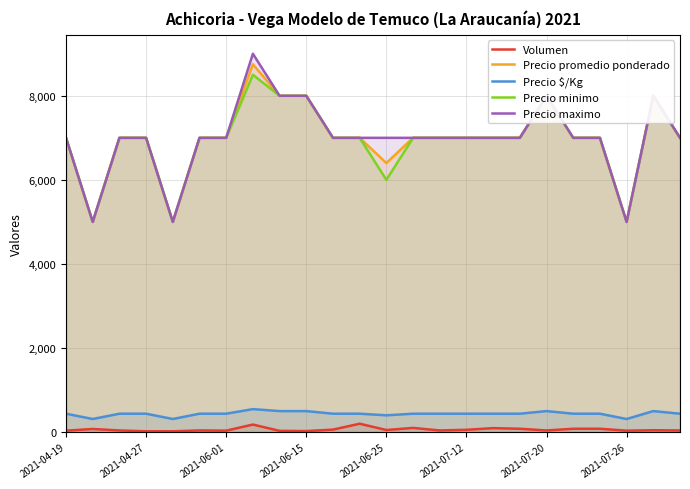

Which series has the widest spread of values?

Precio maximo